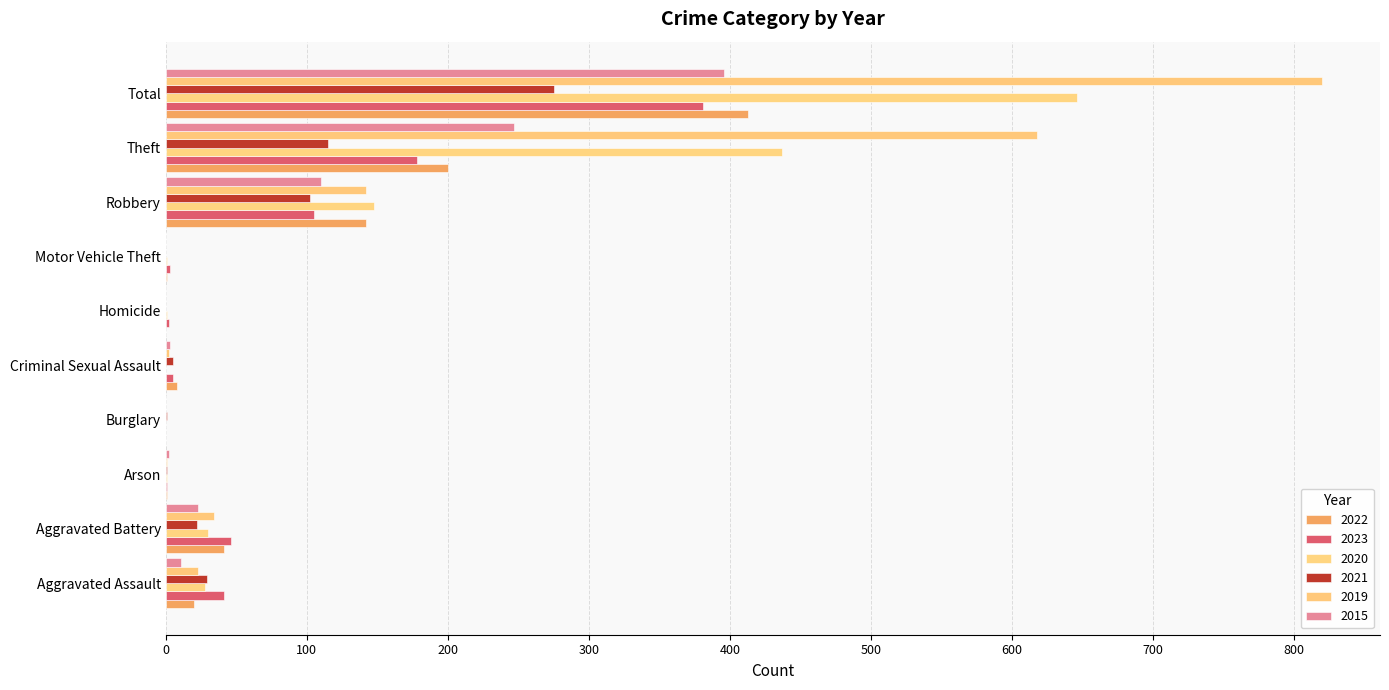

Reading left to right, what are all the values shown in this chart?

2022: 20	41	1	0	8	0	1	142	200	413
2023: 41	46	1	0	5	2	3	105	178	381
2020: 28	30	1	0	0	1	1	148	437	646
2021: 29	22	1	1	5	0	0	102	115	275
2019: 23	34	1	0	2	0	0	142	618	820
2015: 11	23	2	0	3	0	0	110	247	396